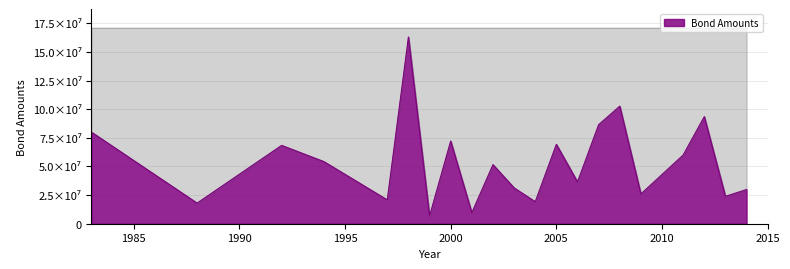

How many series are shown in this chart?

1